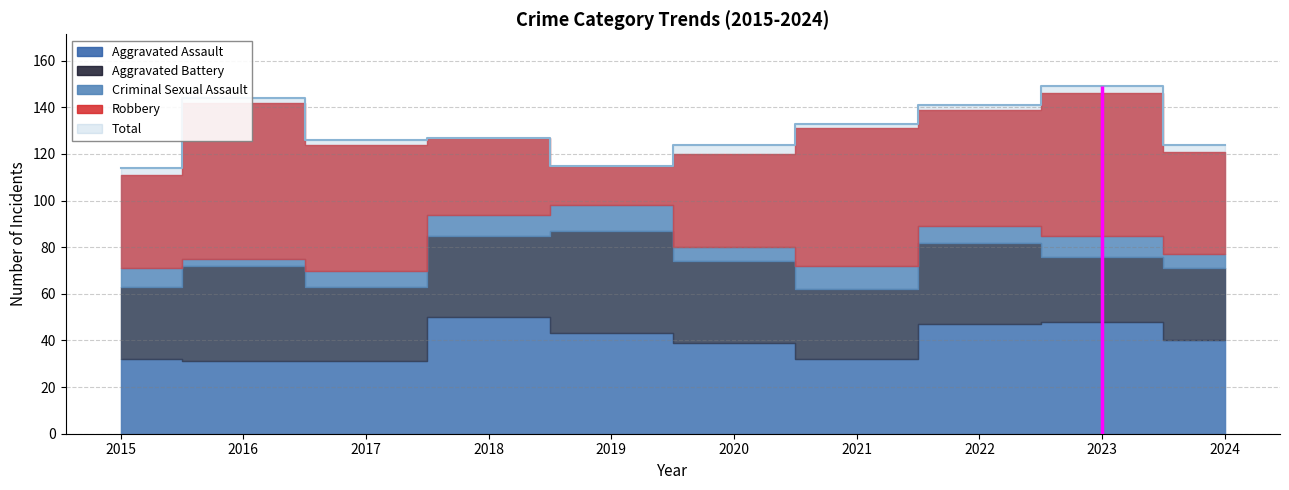

Is the value of Total at 2016 greater than the value of Aggravated Assault at 2017?

Yes